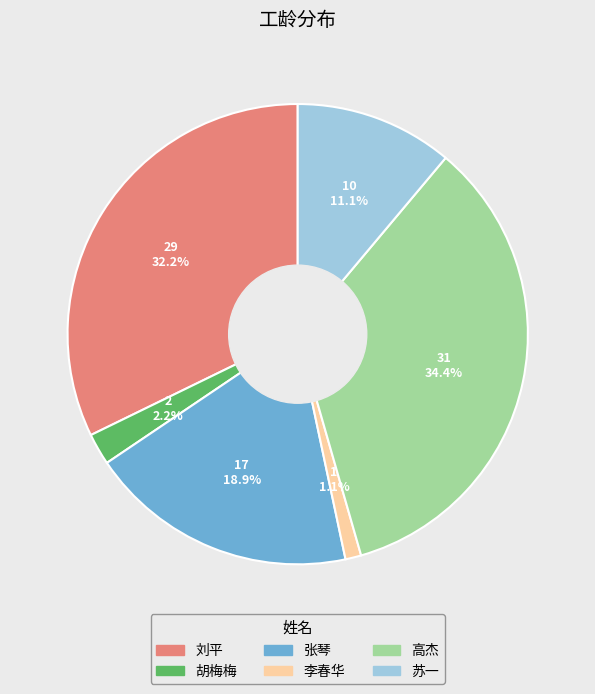

To the nearest percent, what portion does 胡梅梅 represent?

2%